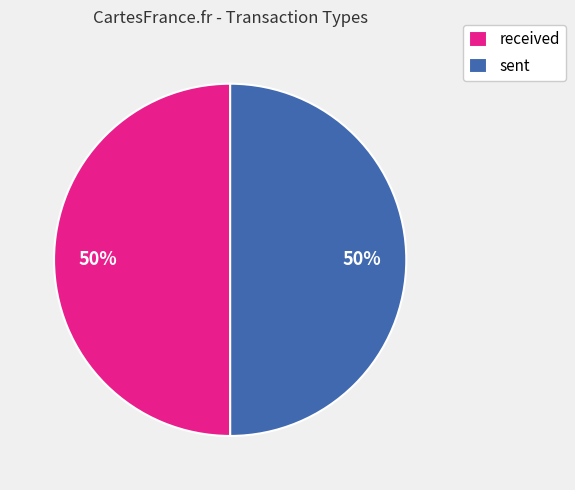

Approximately how many times larger is the value at sent compared to received?

1.0